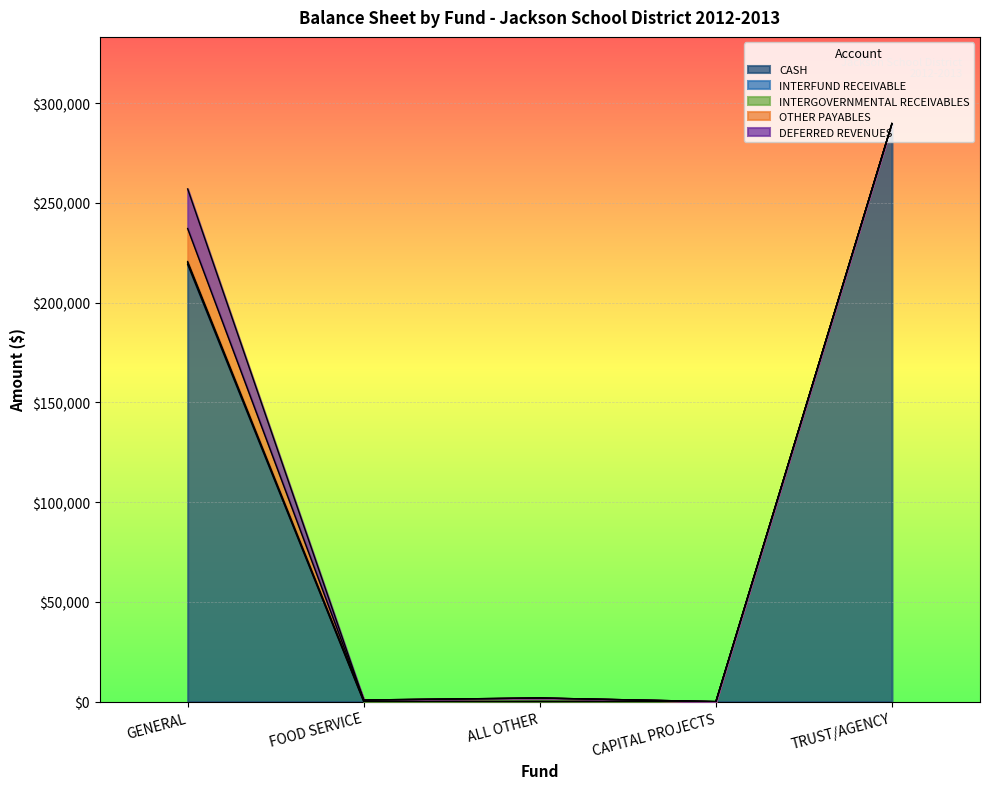

Rank the series at GENERAL from lowest to highest value.

INTERGOVERNMENTAL RECEIVABLES, INTERFUND RECEIVABLE, OTHER PAYABLES, DEFERRED REVENUES, CASH